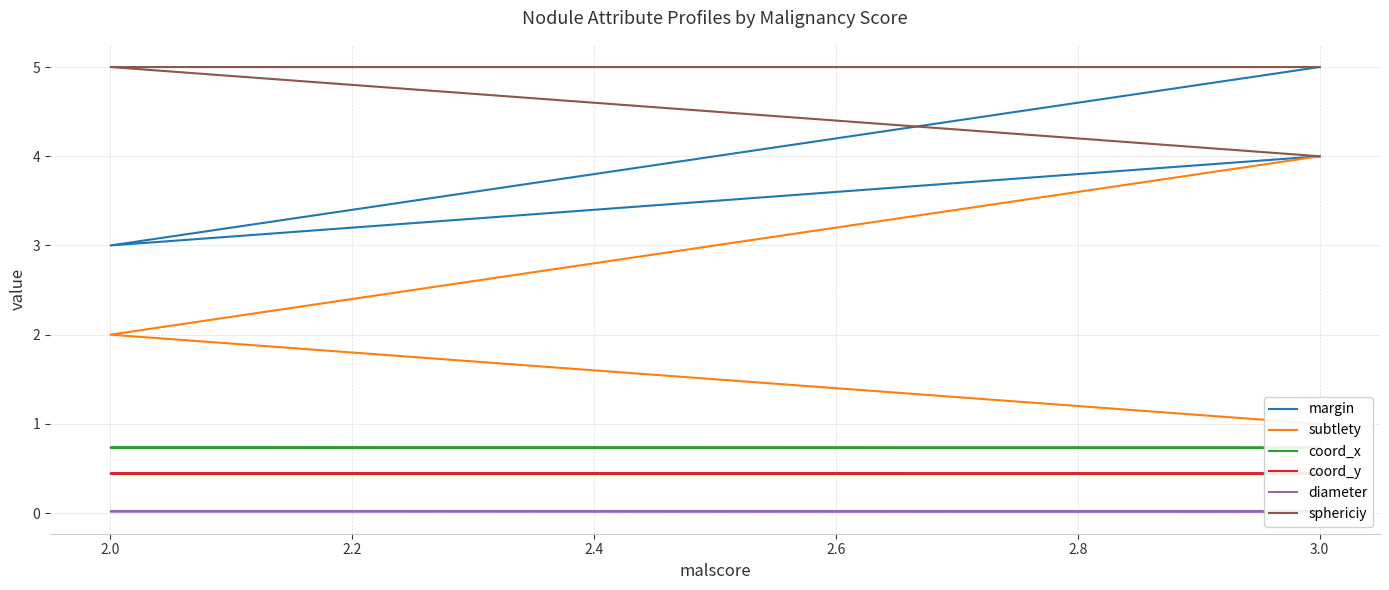

Between 2.0 and 3.0, which series saw the biggest shift?

margin